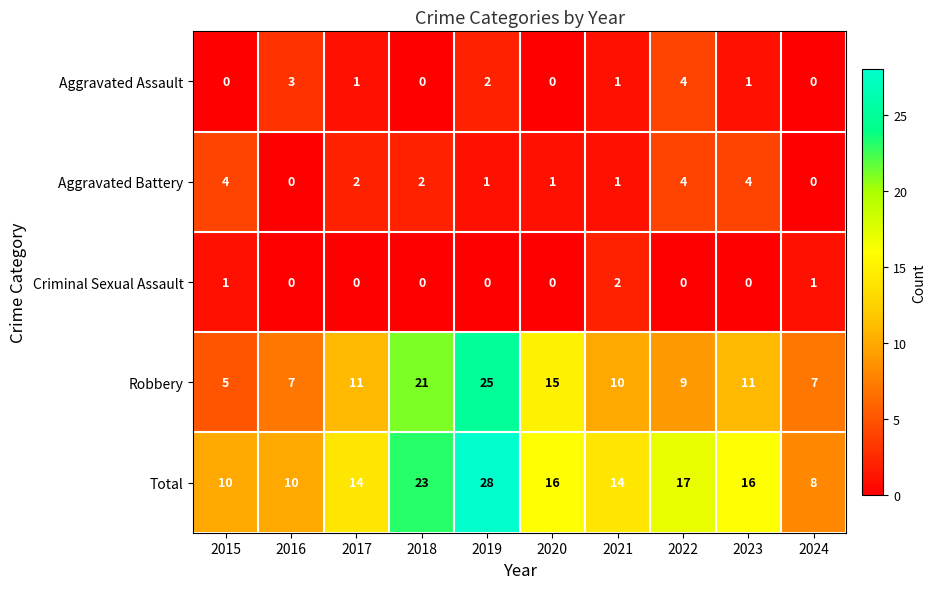

What is the greatest value displayed?

28